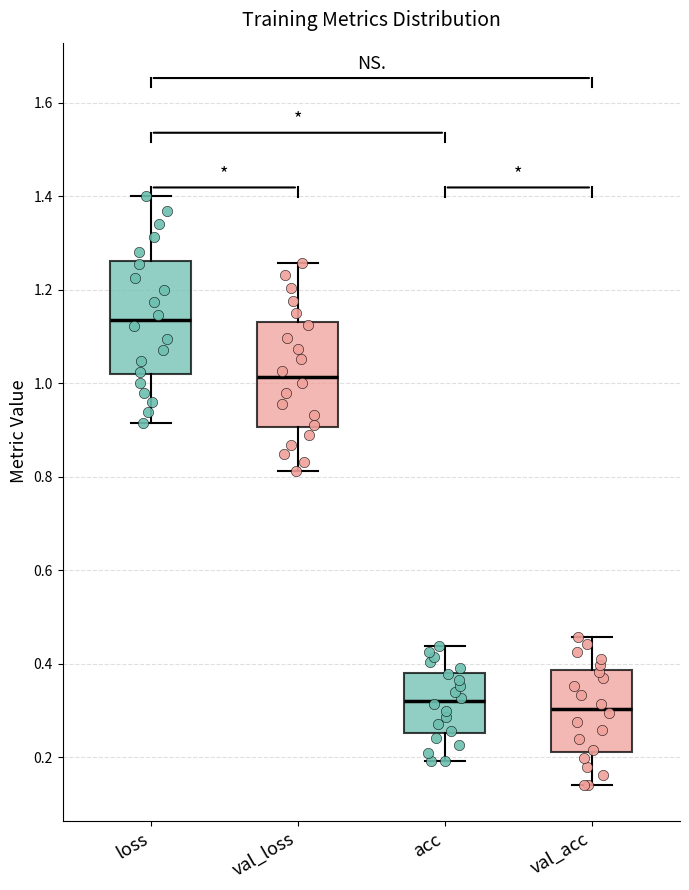

Where is the upper edge of the box for val_loss on the y-axis? The values are not printed on the chart, so give them approximately, as read against the axis.

1.14